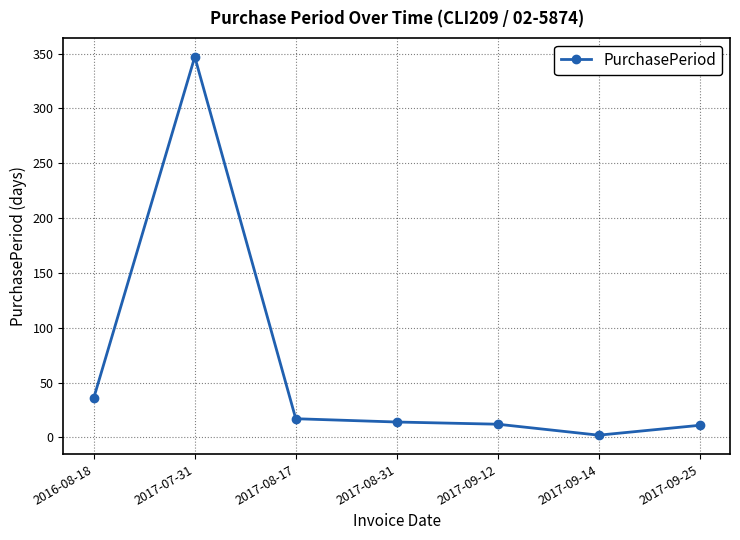

What is the maximum value shown in the chart?

347